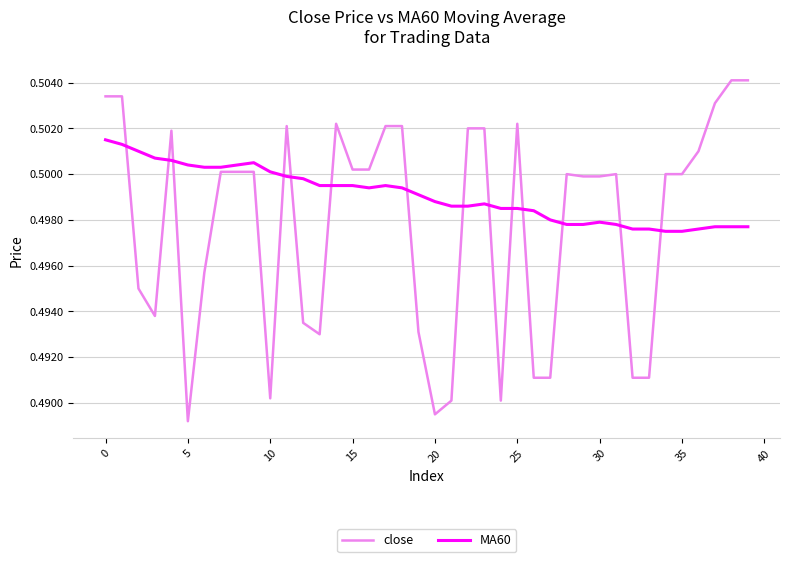

Which series has the largest total across all categories?

MA60